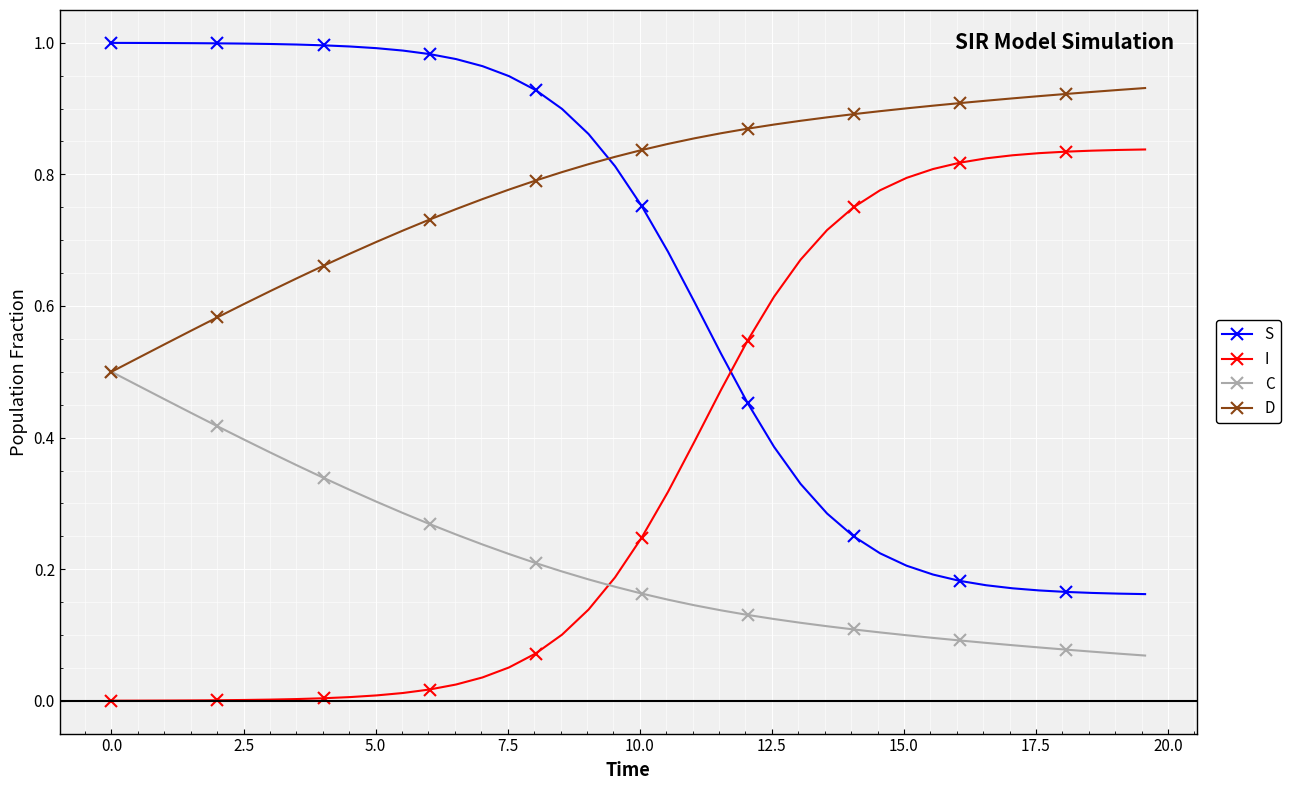

List the series in order of their overall mean, lowest first.

C, I, S, D